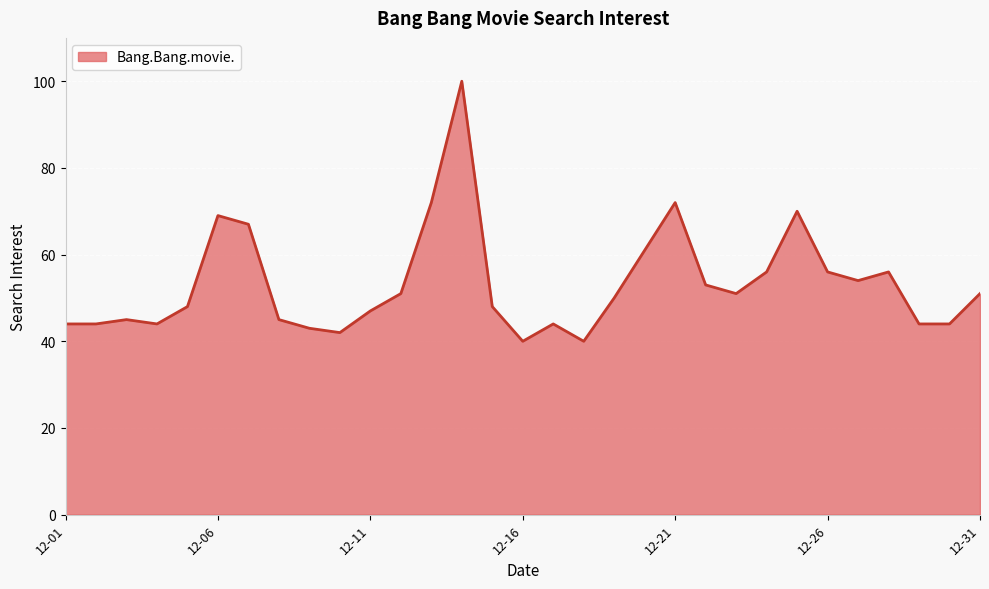

What is the greatest value displayed?

100